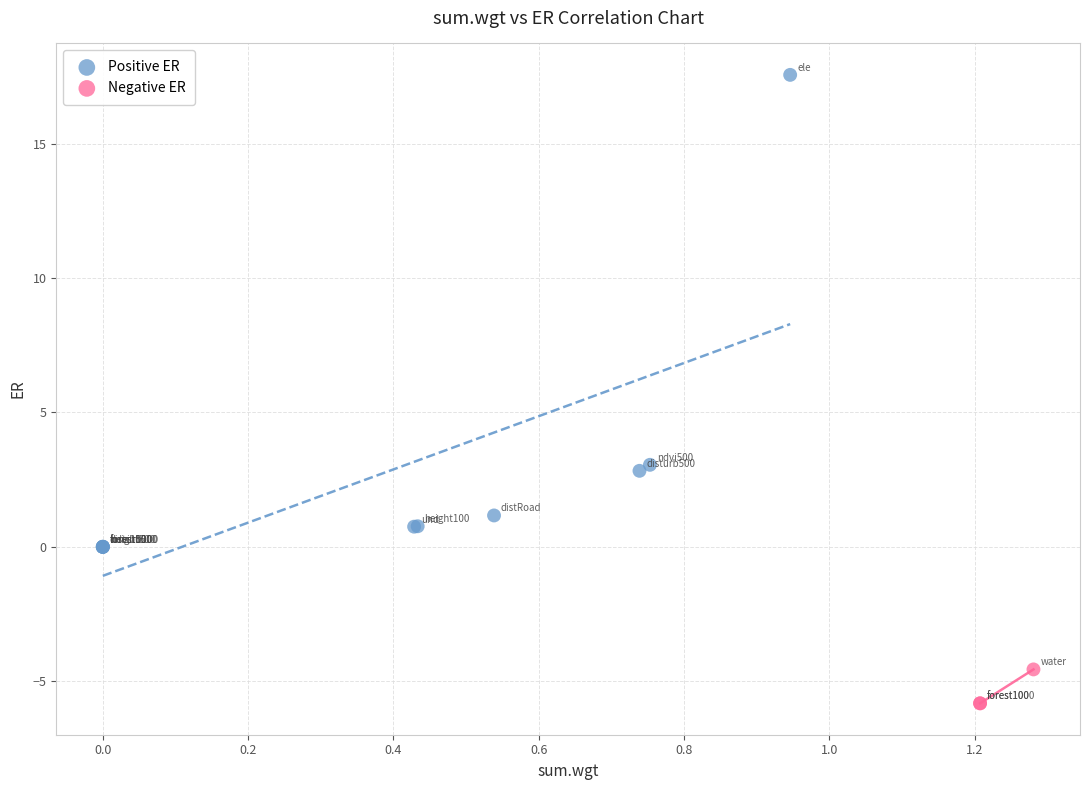

Which series reaches the maximum Y coordinate?

Positive ER